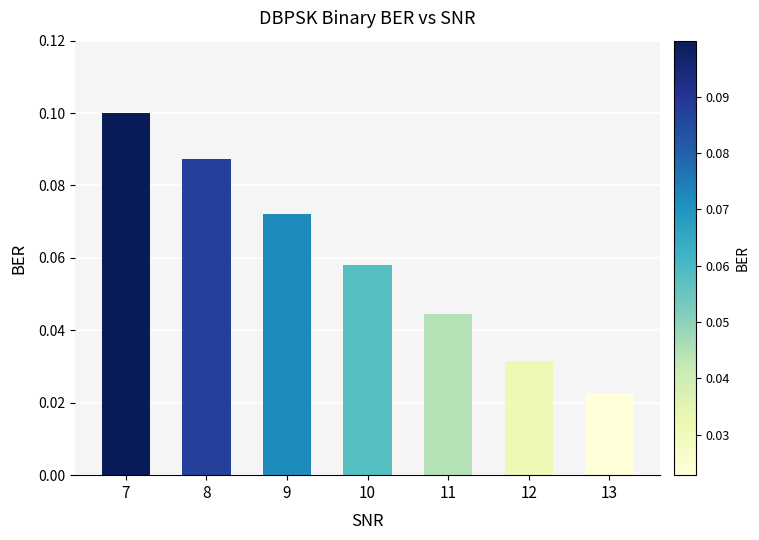

Rank the categories by value from highest to lowest.

7, 8, 9, 10, 11, 12, 13